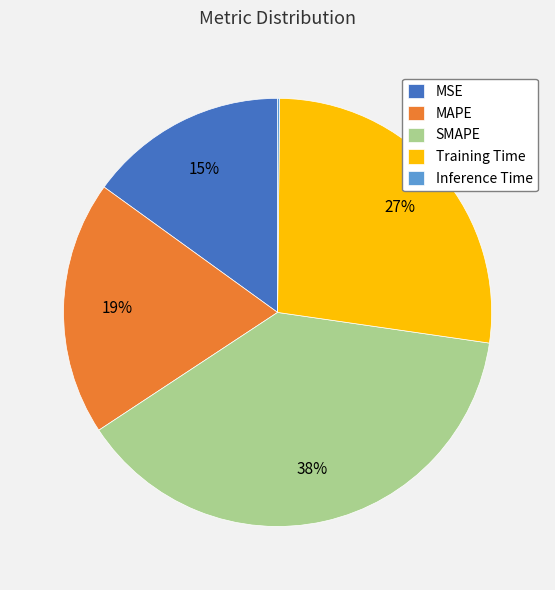

Is MAPE the majority of the pie?

No